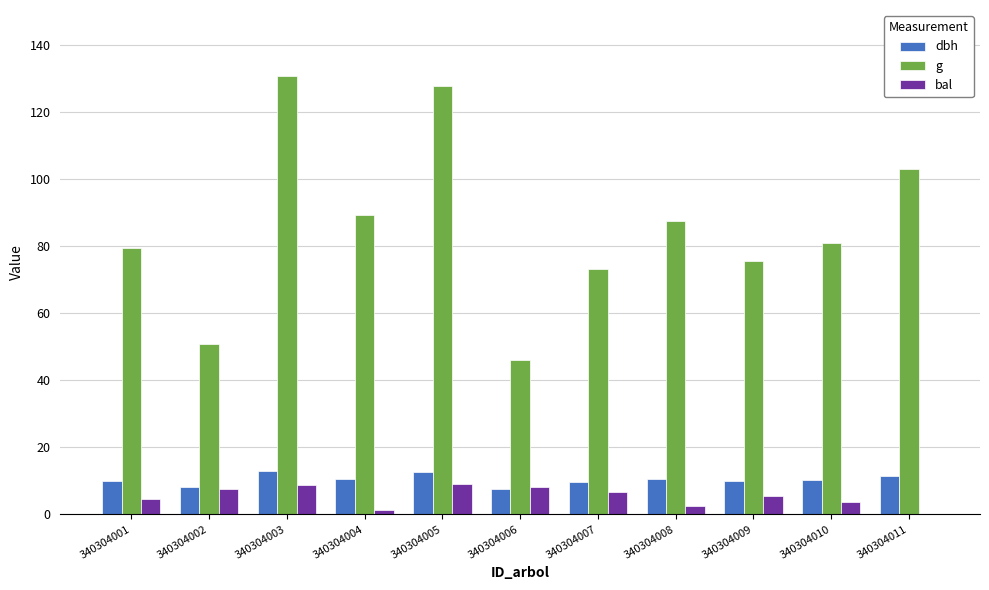

The value of bal at 340304003 is 3.5. True or false?

False